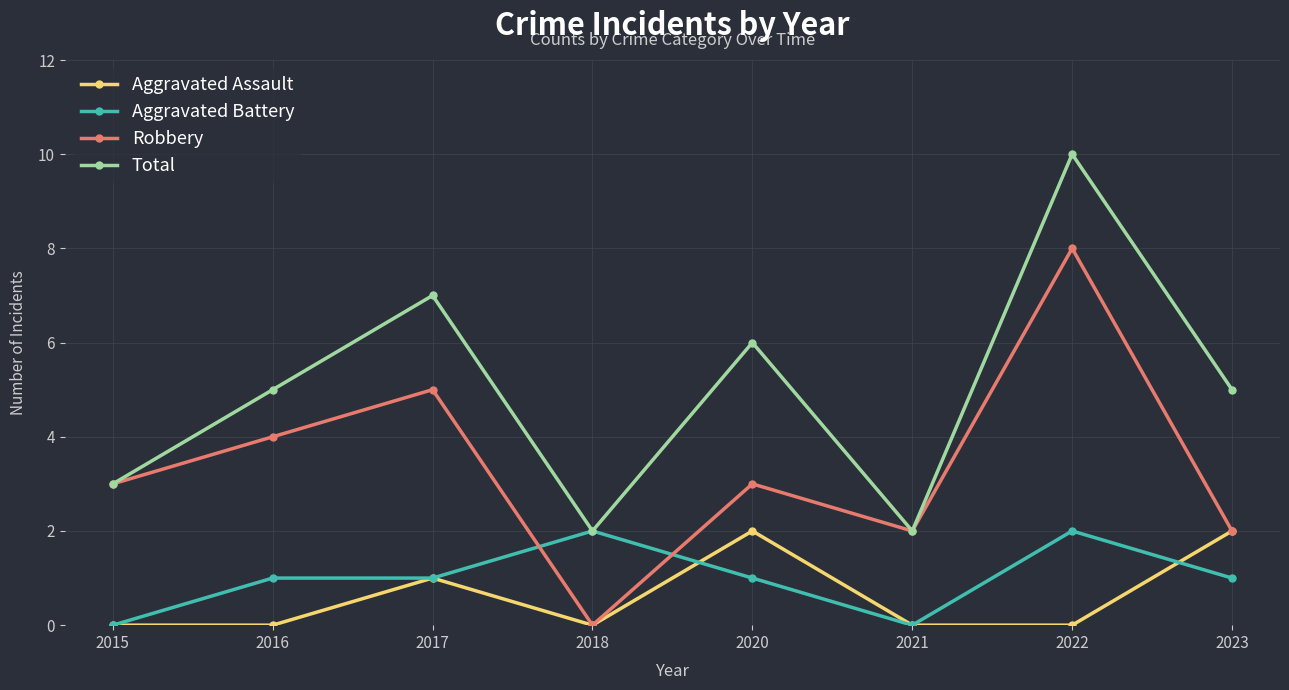

What is the difference between the second highest and second lowest values in the Aggravated Battery series?

2